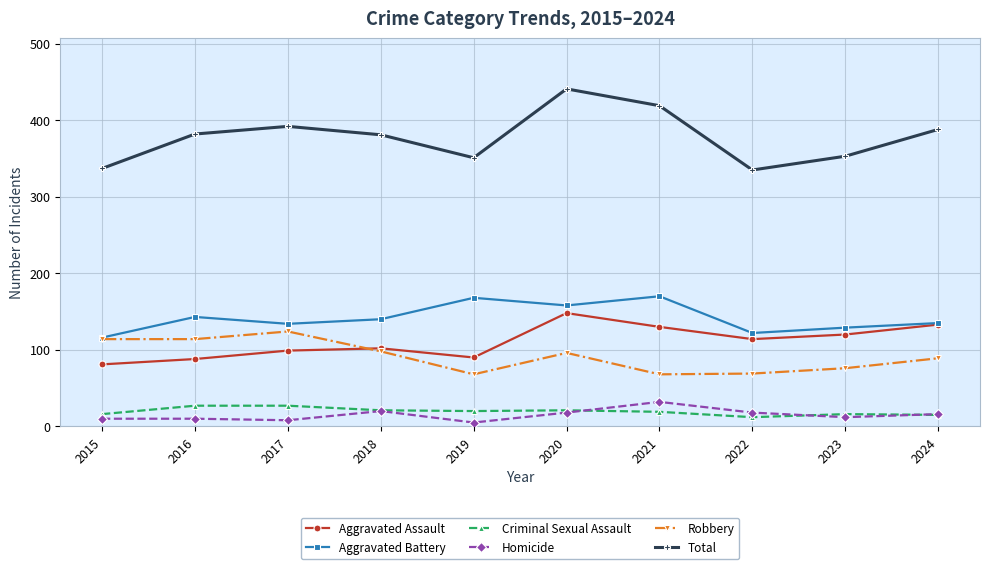

Which series has the widest spread of values?

Total